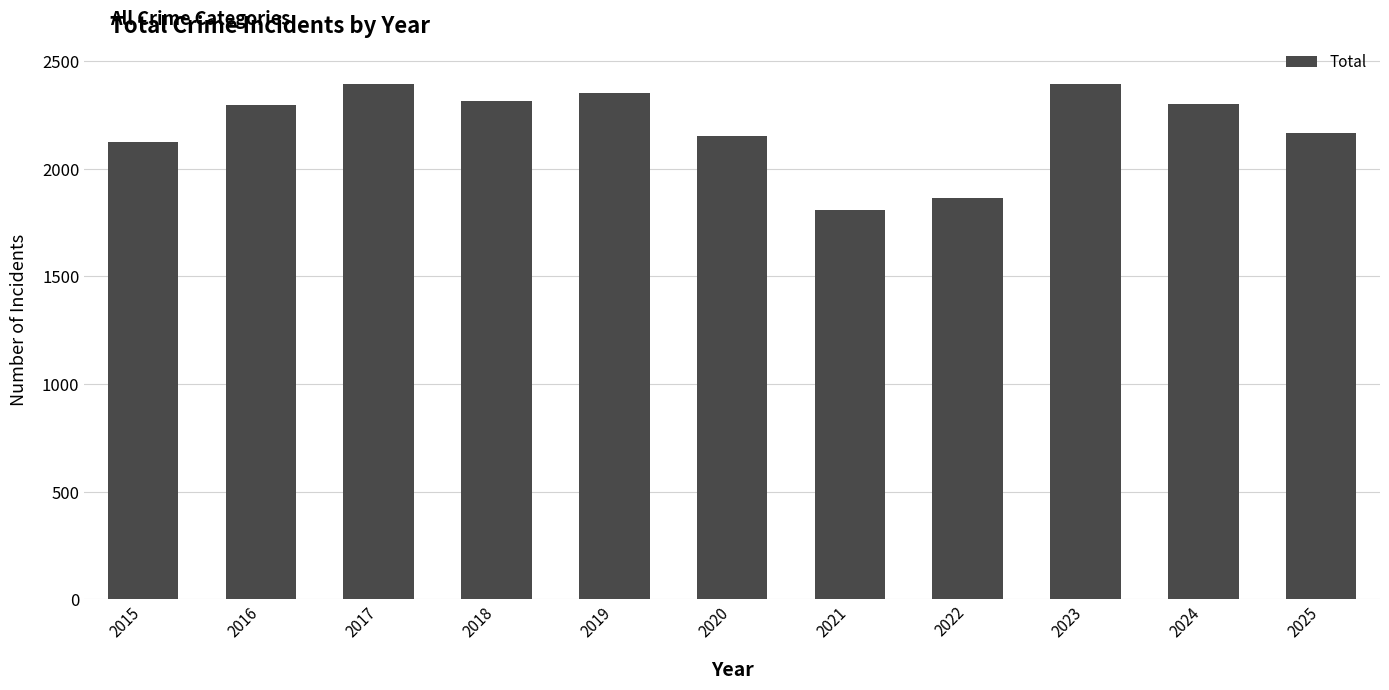

Which has a higher value, 2025 or 2017?

2017